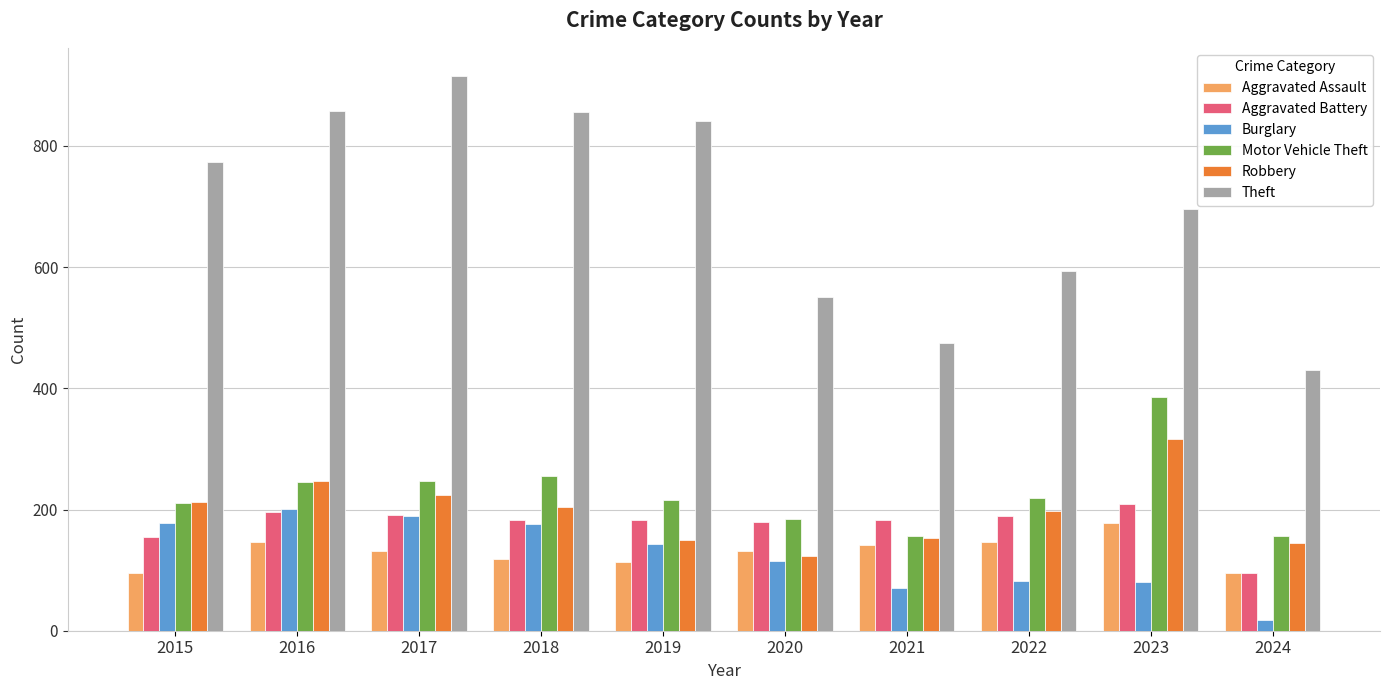

Which label corresponds to the smallest value in the chart?

2024